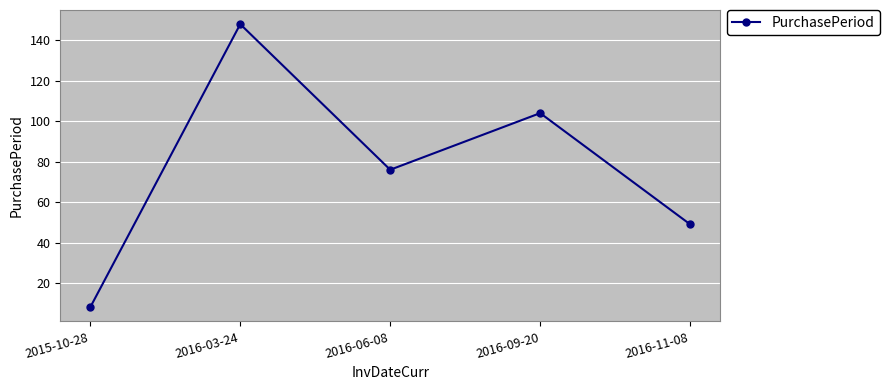

Count the values in the range 49 to 104.

3